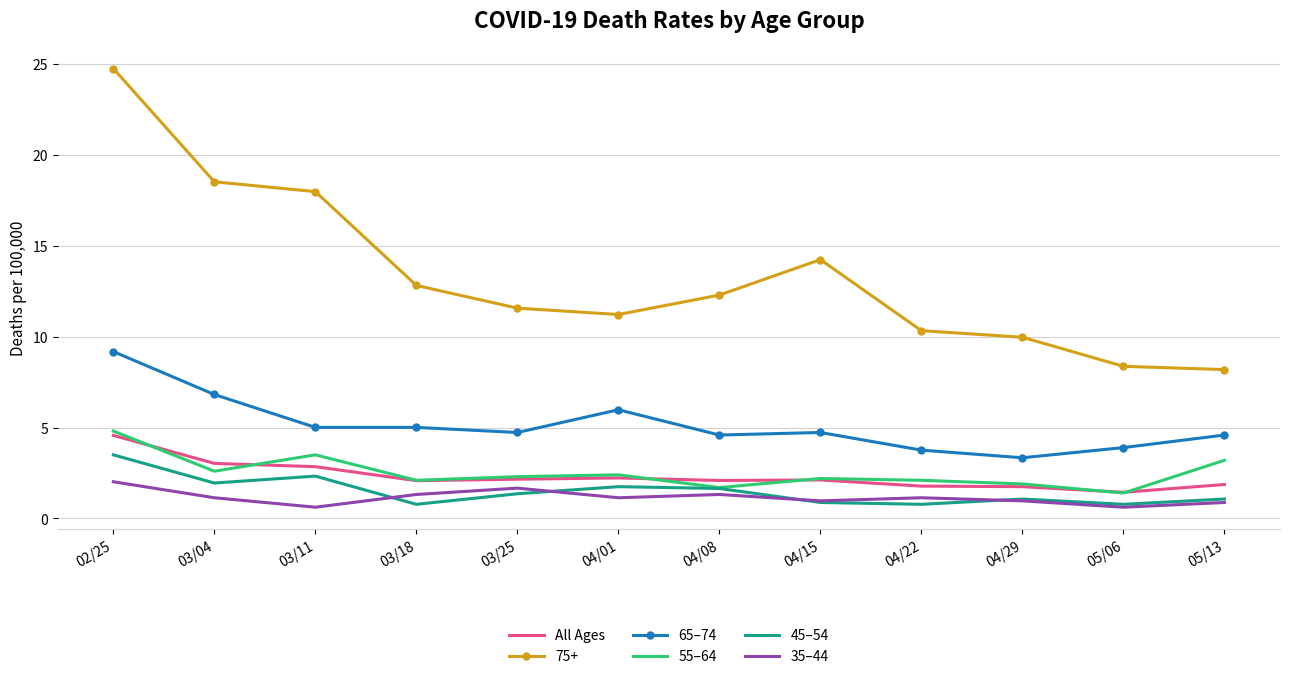

True or false: 35–44 and 55–64 intersect in this chart.

False